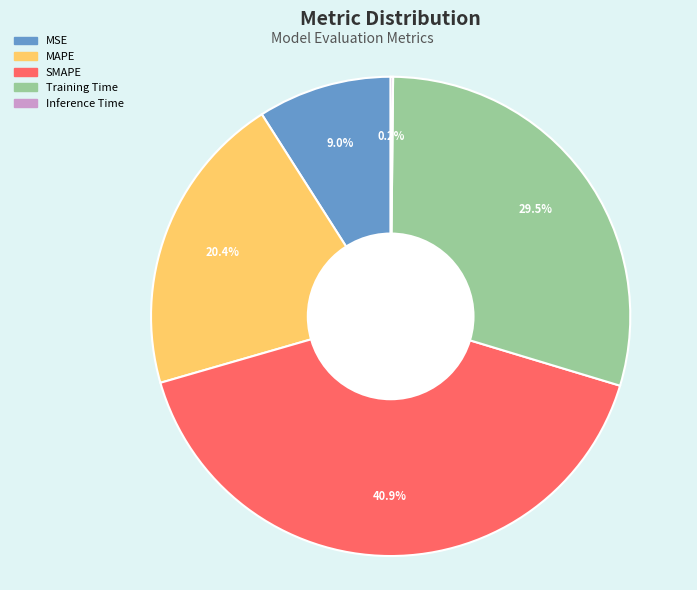

What percentage is the SMAPE slice, to the nearest percent?

41%